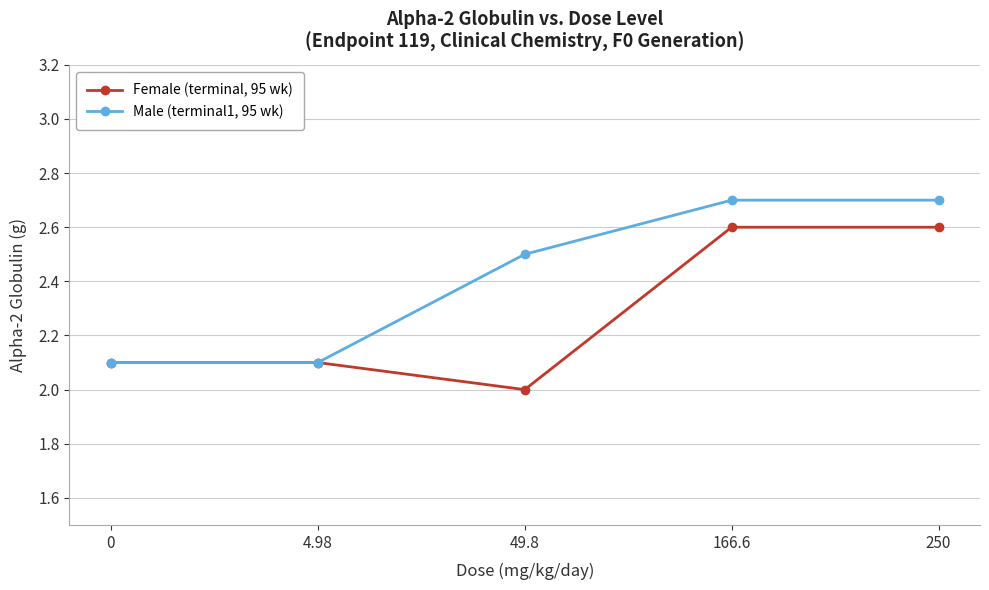

What position from the right is 49.8?

3